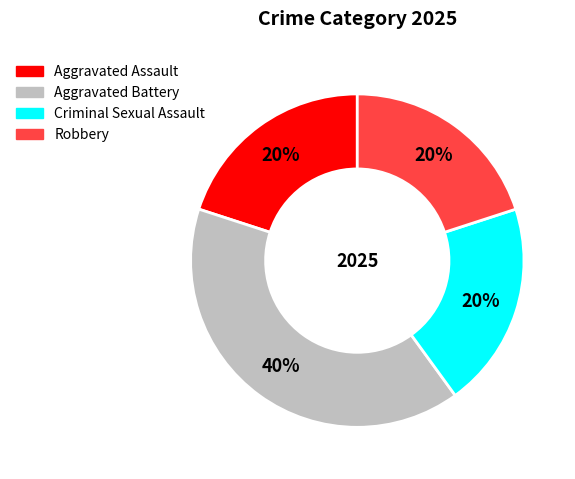

Is it true that Aggravated Assault is 29% of the pie?

False